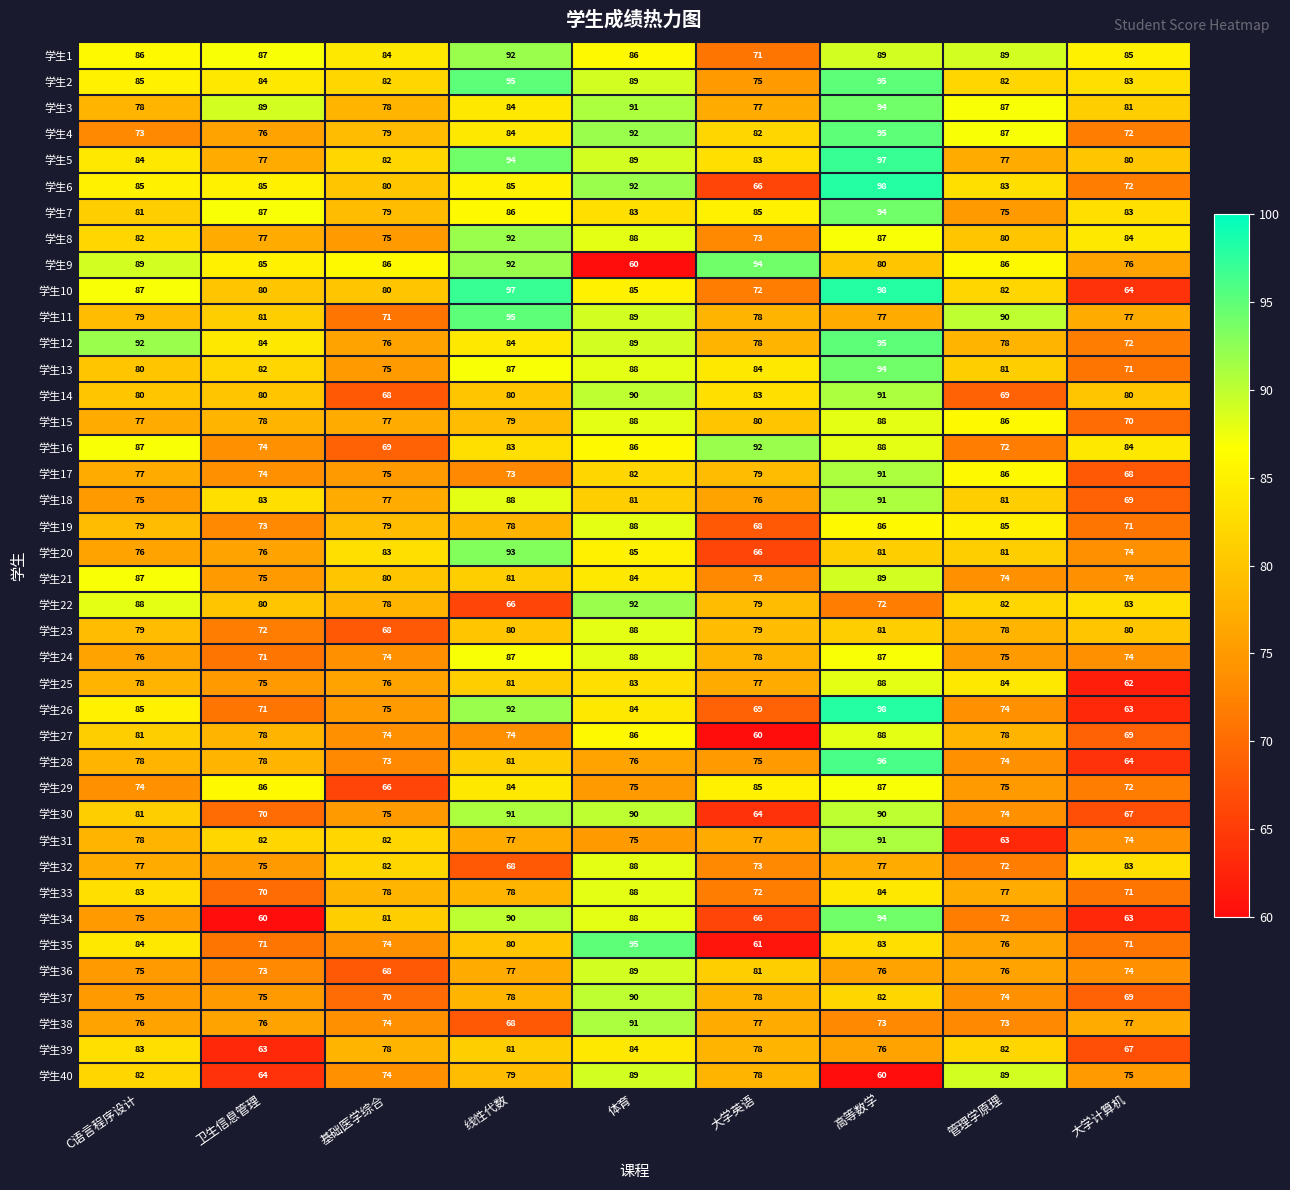

What is the difference between the 学生35 values at 卫生信息管理 and C语言程序设计?

13